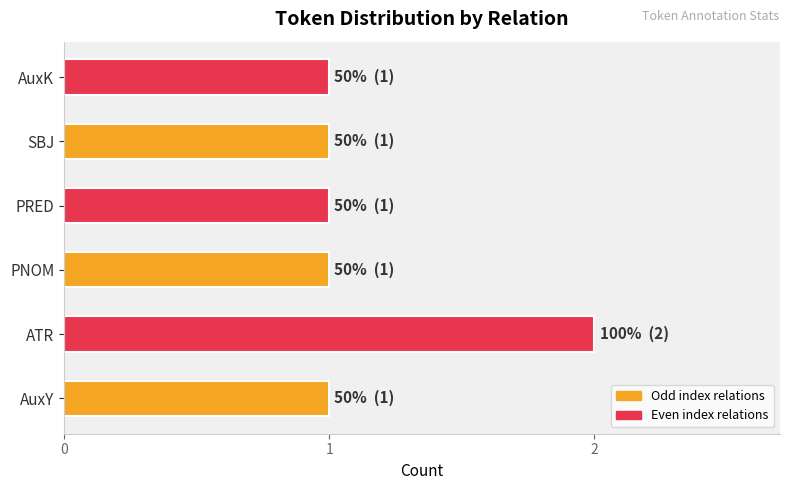

How many bars are there in total?

6